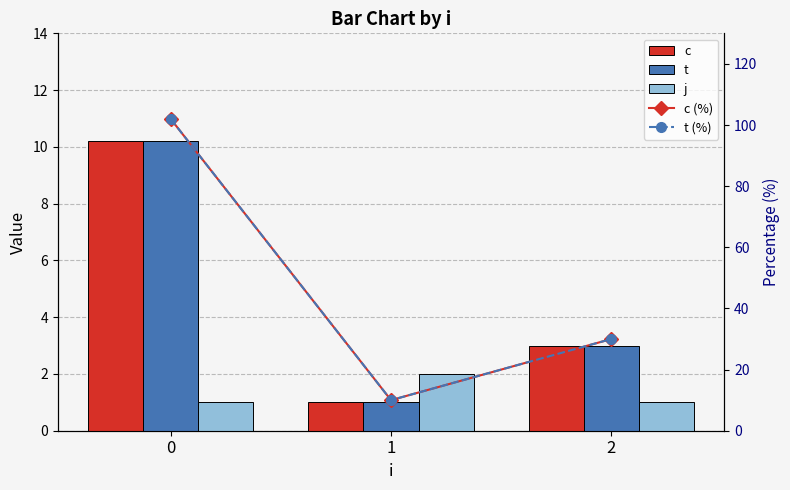

What is the difference between the t (%) values at 2 and 0?

72.0